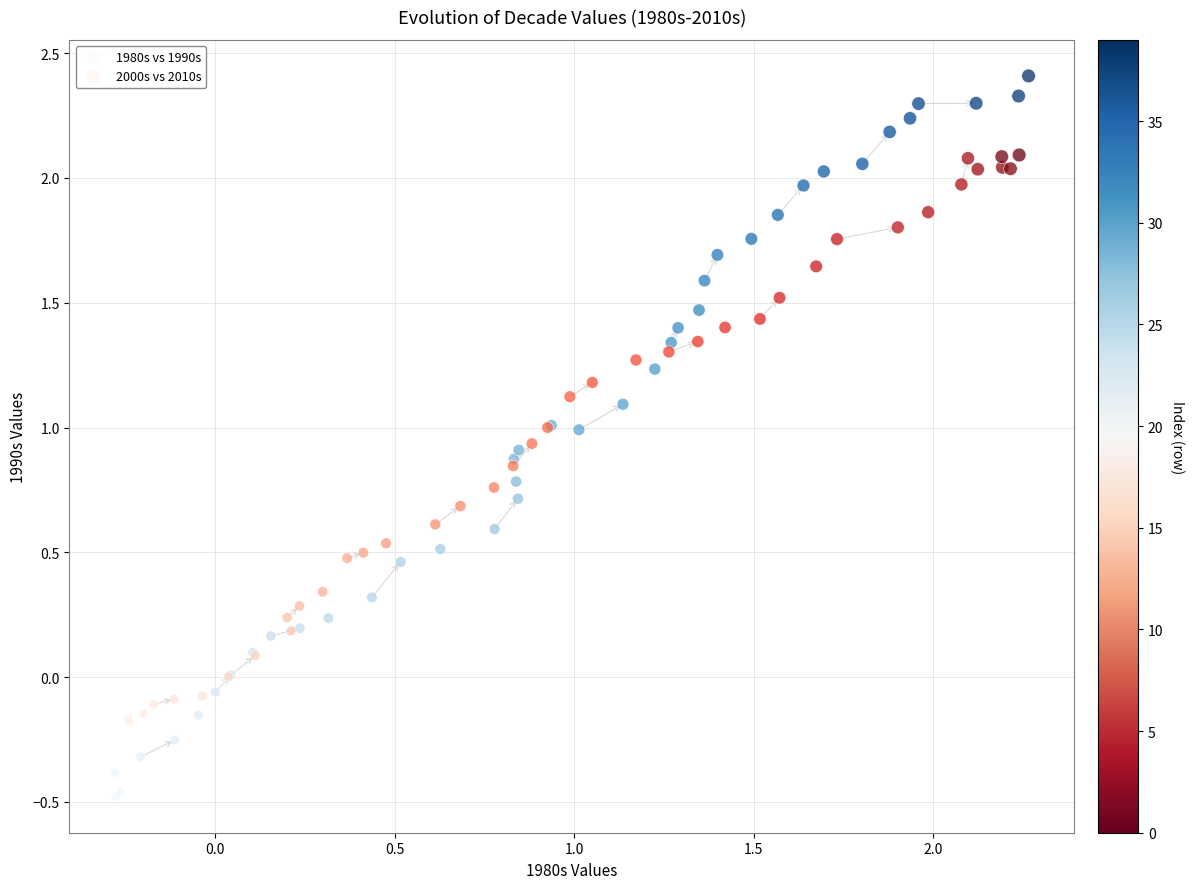

Which series has the largest Y range (max minus min)?

1980s vs 1990s